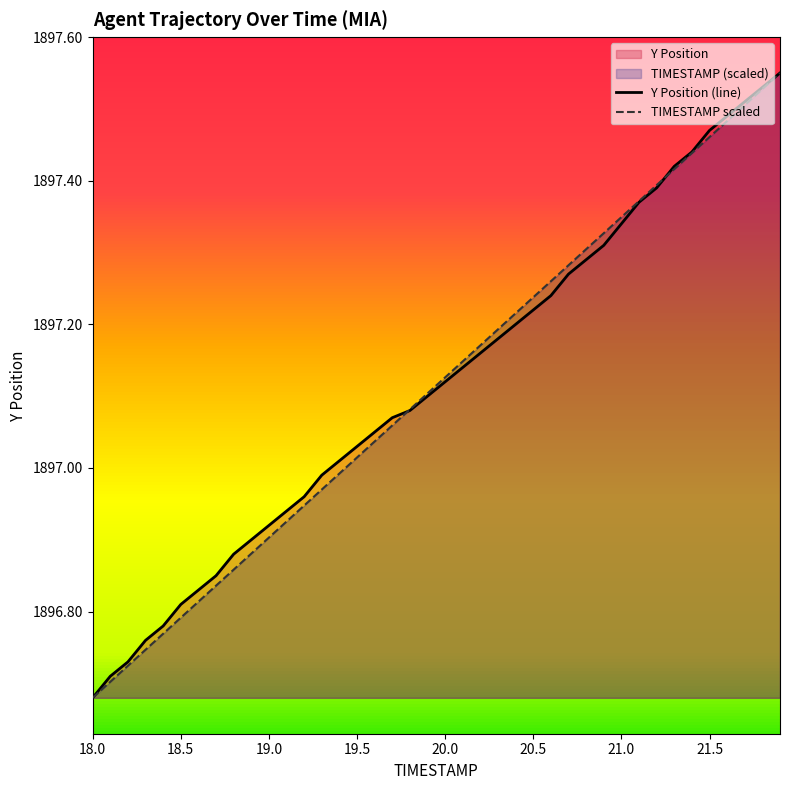

Which series changed the most between 19.0 and 20.4?

TIMESTAMP